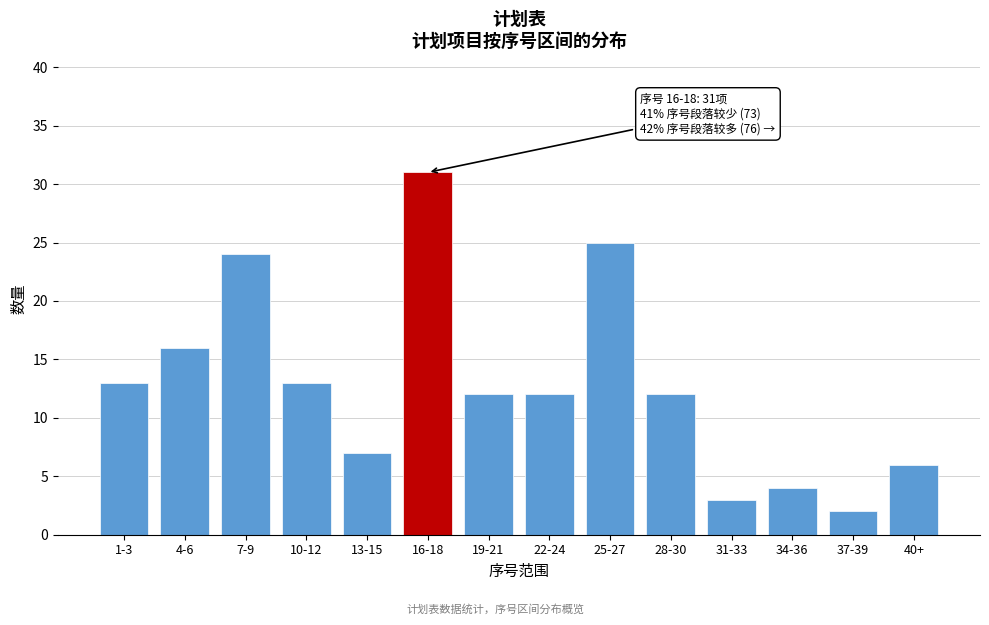

Reading left to right, list all the values displayed in this chart.

13	16	24	13	7	31	12	12	25	12	3	4	2	6